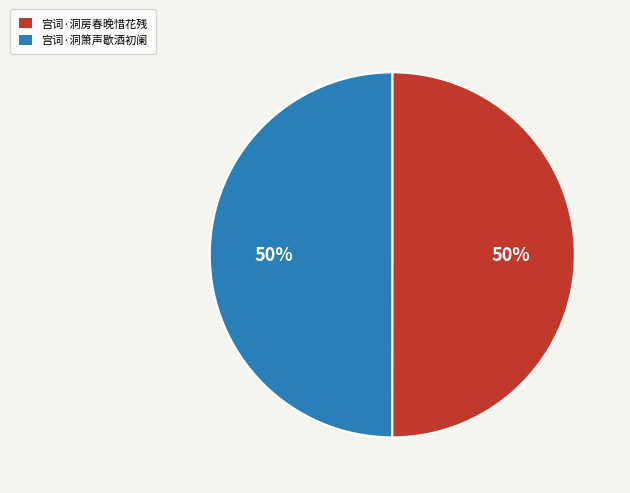

How many slices are in this pie chart?

2